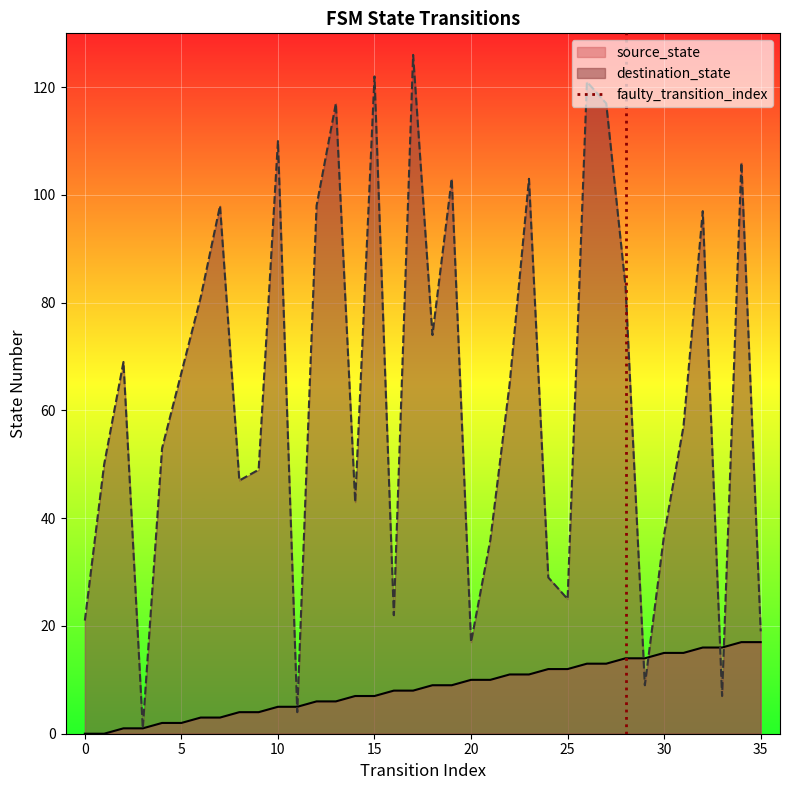

What is the highest value of the destination_state series?

126